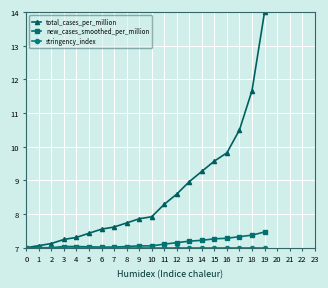

Which series changed the most between 1 and 6?

total_cases_per_million